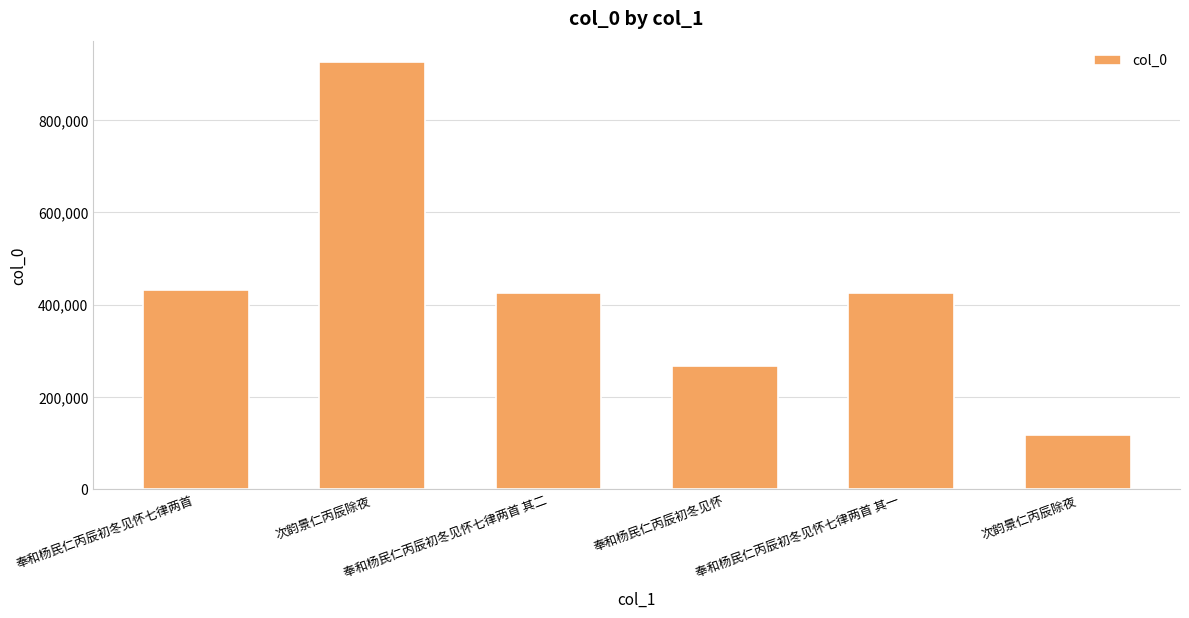

What is the average value?

432025